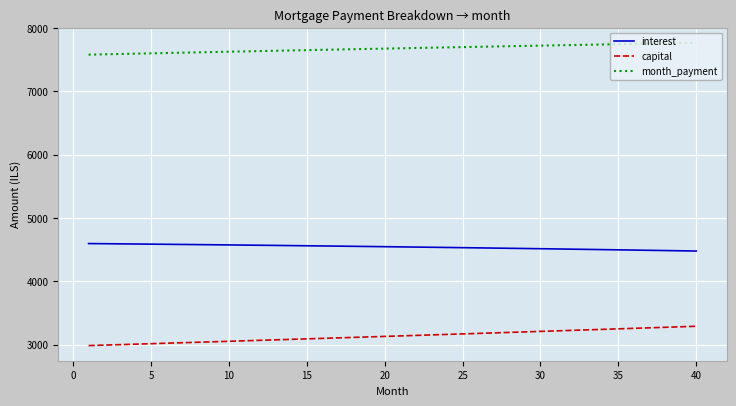

What is the difference between the maximum and minimum values in the interest series?

117.9